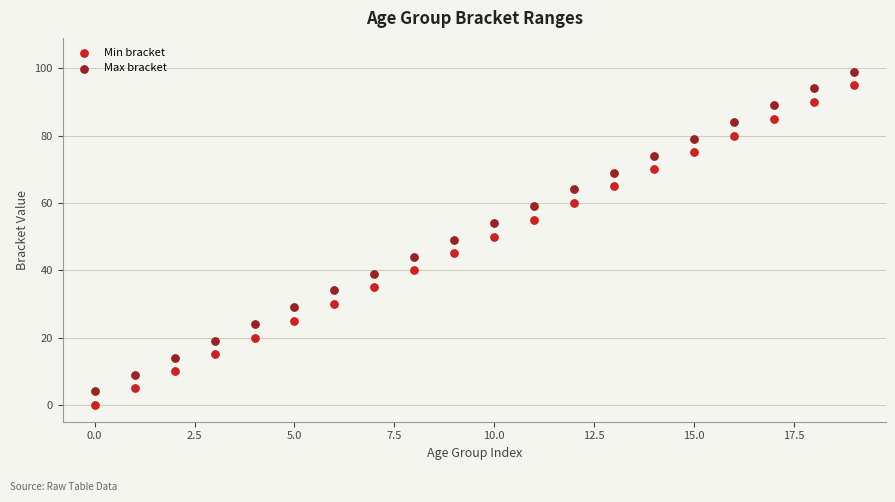

Across all data points, what is the range of Y values (max minus min)?

99